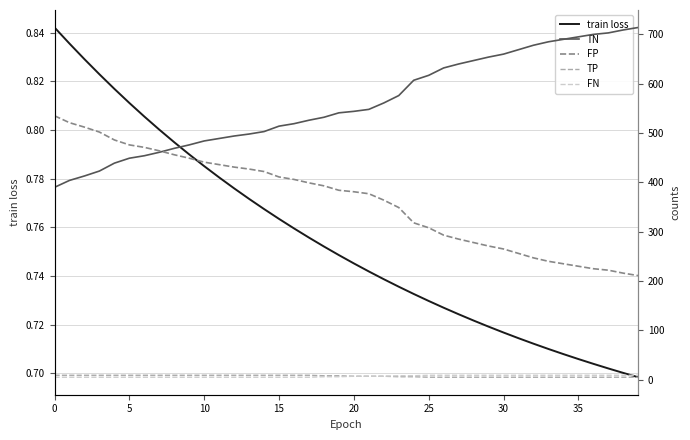

At which category does the chart reach its peak across all series?

39